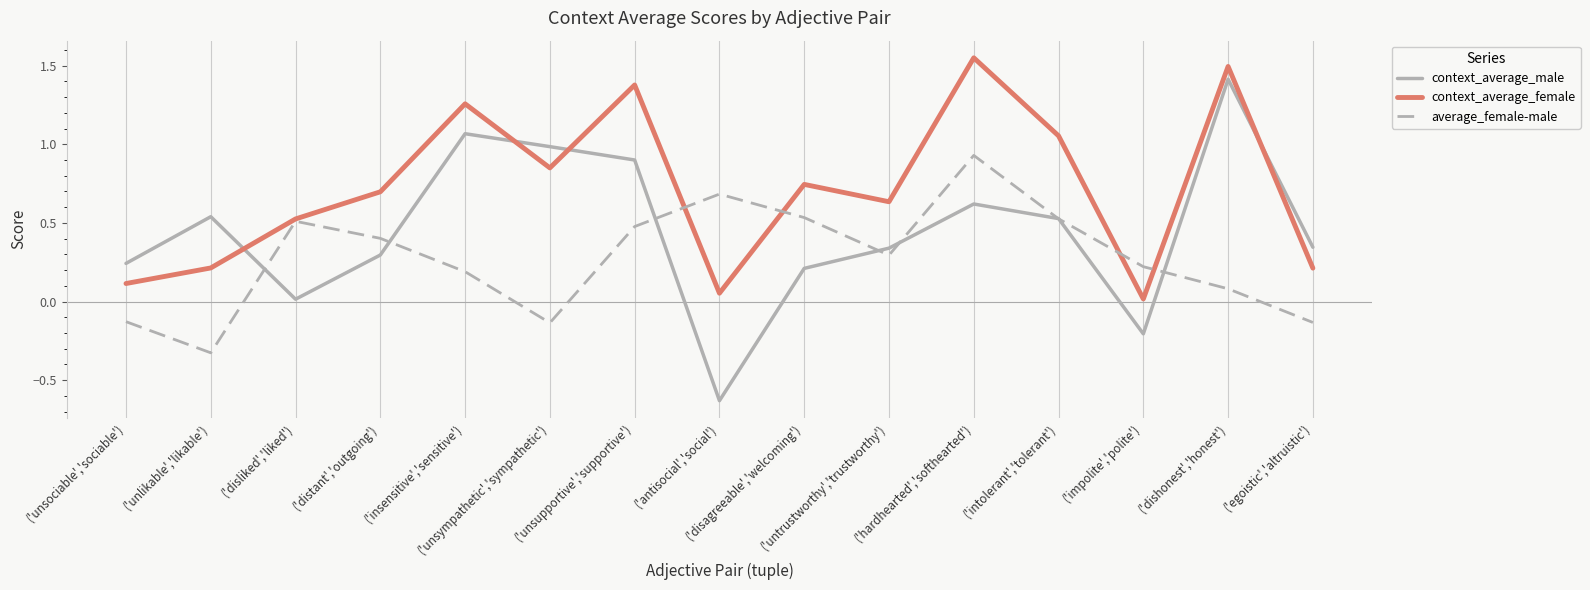

Which series ends up on top after the final intersection of average_female-male and context_average_male?

context_average_male